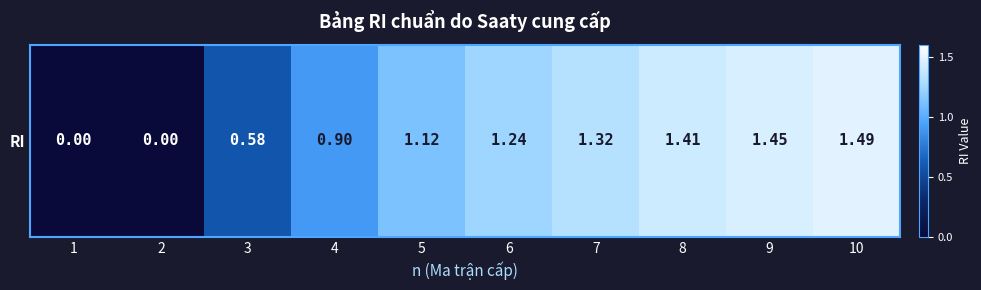

Reading left to right, what are all the values shown in this chart?

1=0.0	2=0.0	3=0.6	4=0.9	5=1.1	6=1.2	7=1.3	8=1.4	9=1.4	10=1.5